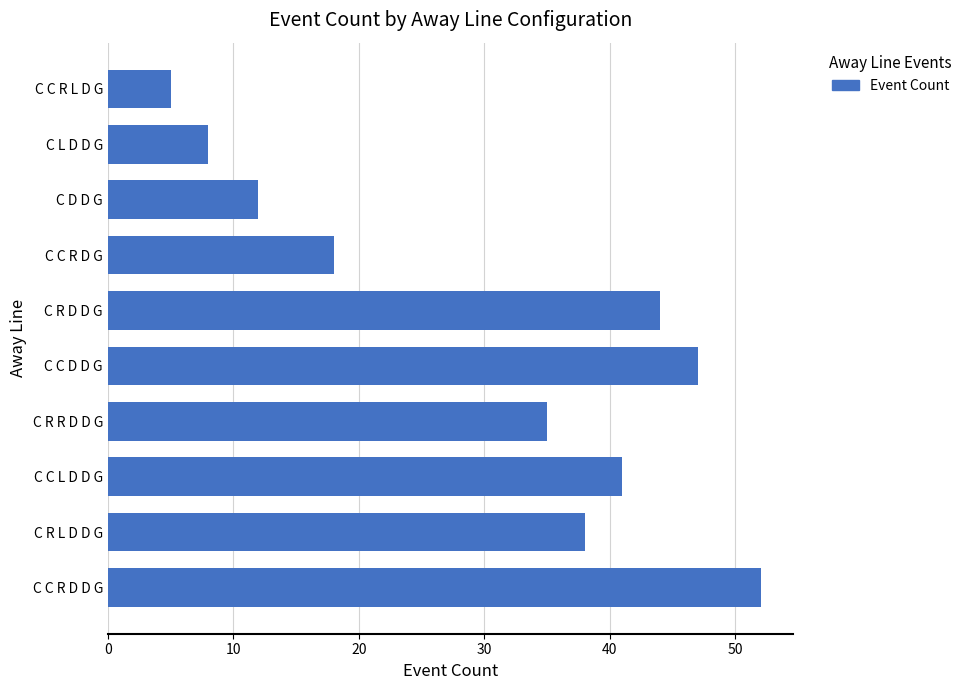

Does the chart contain stacked bars?

No